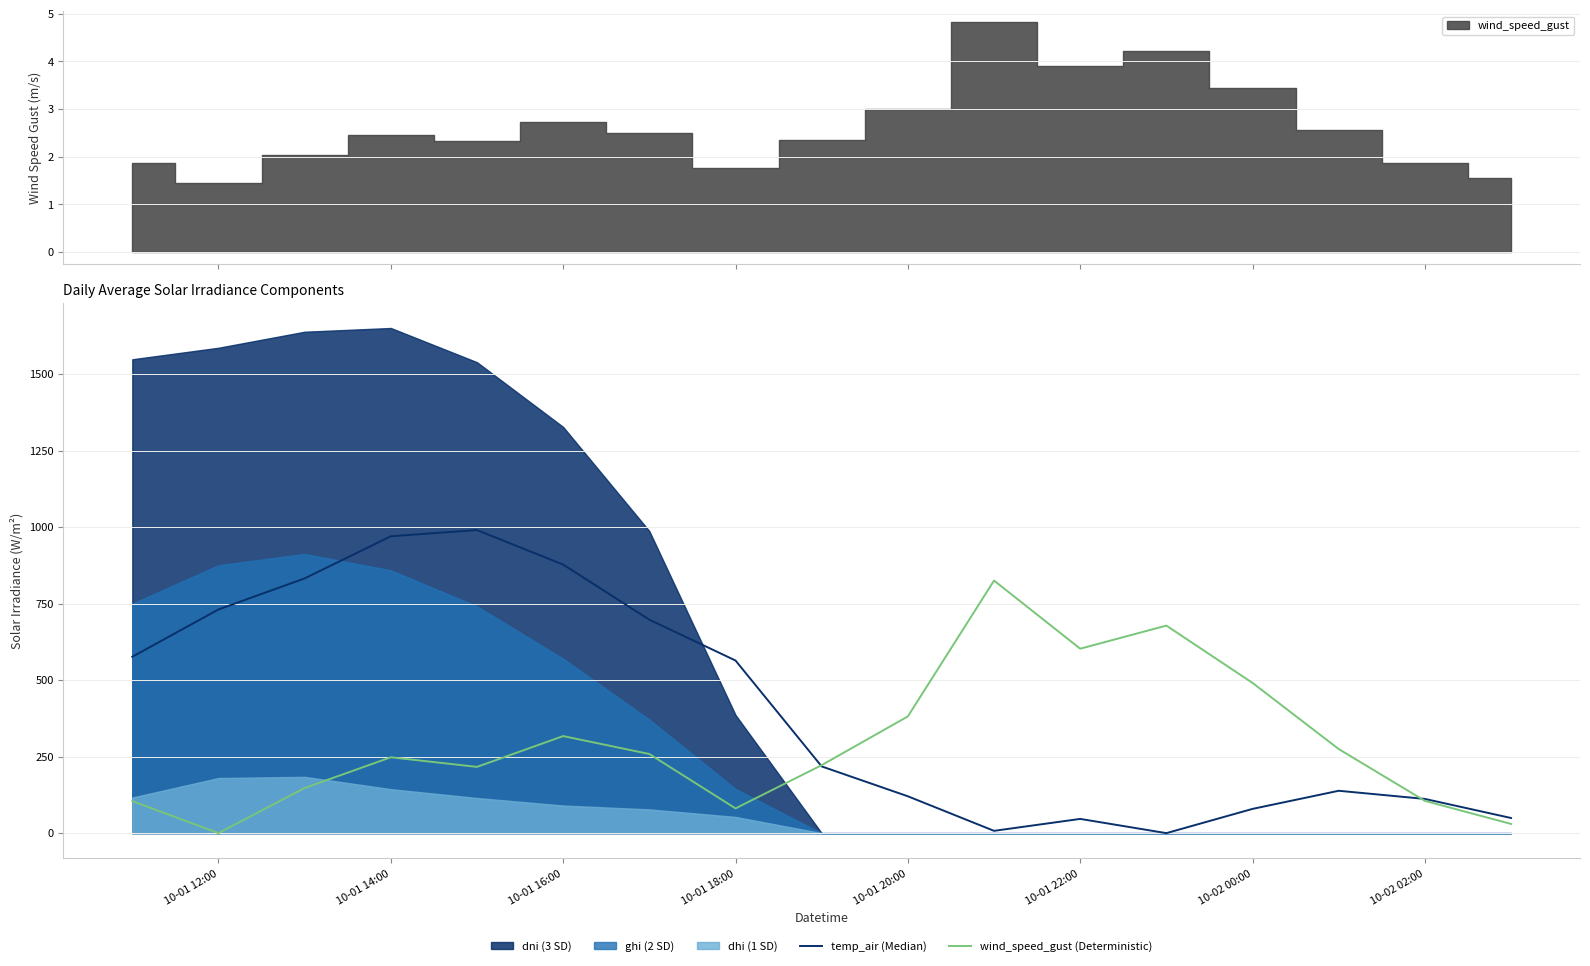

Reading left to right, transcribe all the data shown in this chart.

temp_air (Median): 576.4	730.9	832.3	970.0	990.3	877.5	697.5	564.0	218.0	120.4	7.5	46.5	0.0	79.2	138.4	111.8	49.5
wind_speed_gust (Deterministic): 104.9	0.0	147.5	247.9	216.5	317.1	258.6	80.9	222.2	381.4	825.3	602.7	678.1	490.8	274.7	105.4	30.1